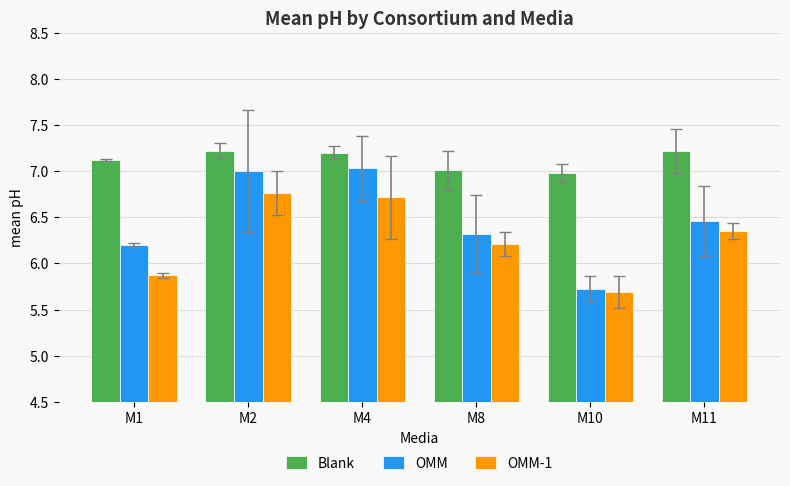

Where does the OMM-1 series first go above 6?

M2